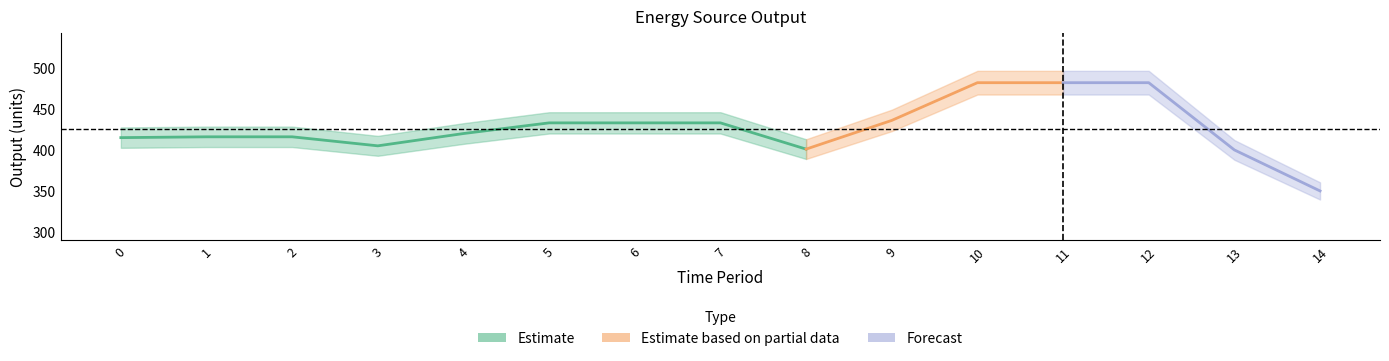

What is the total value across all series at 12?

482